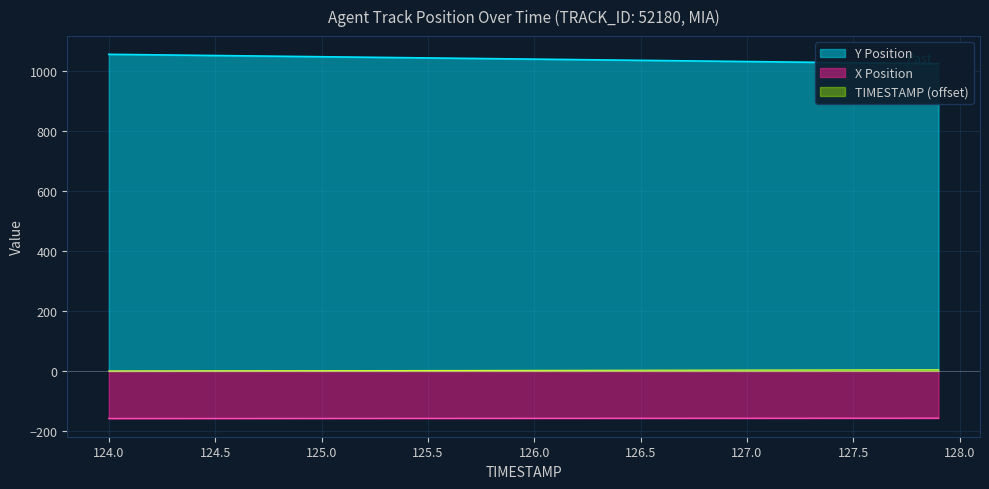

True or false: X Position and TIMESTAMP cross at least once.

False